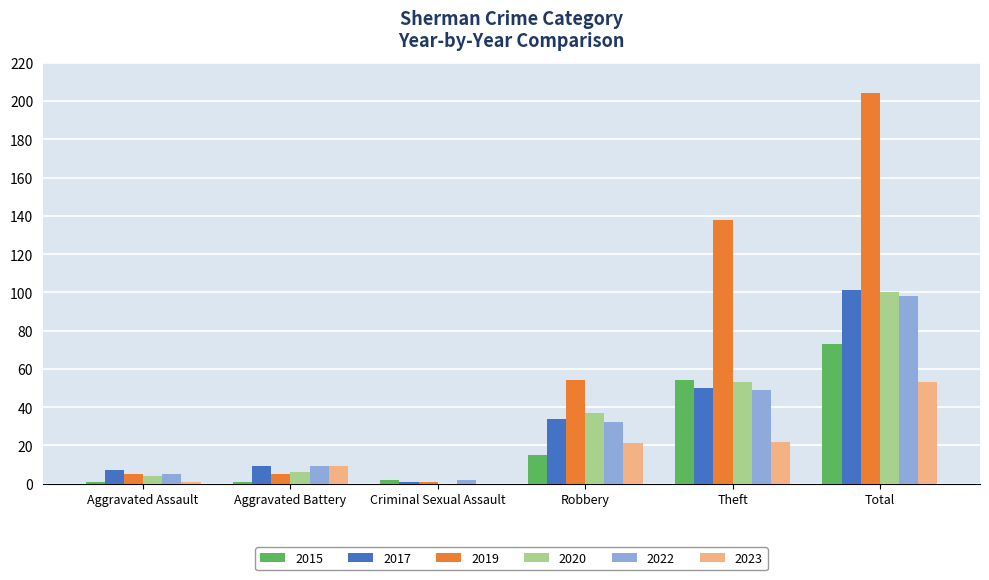

What is the sum of the 2017 values at Total and Theft?

151